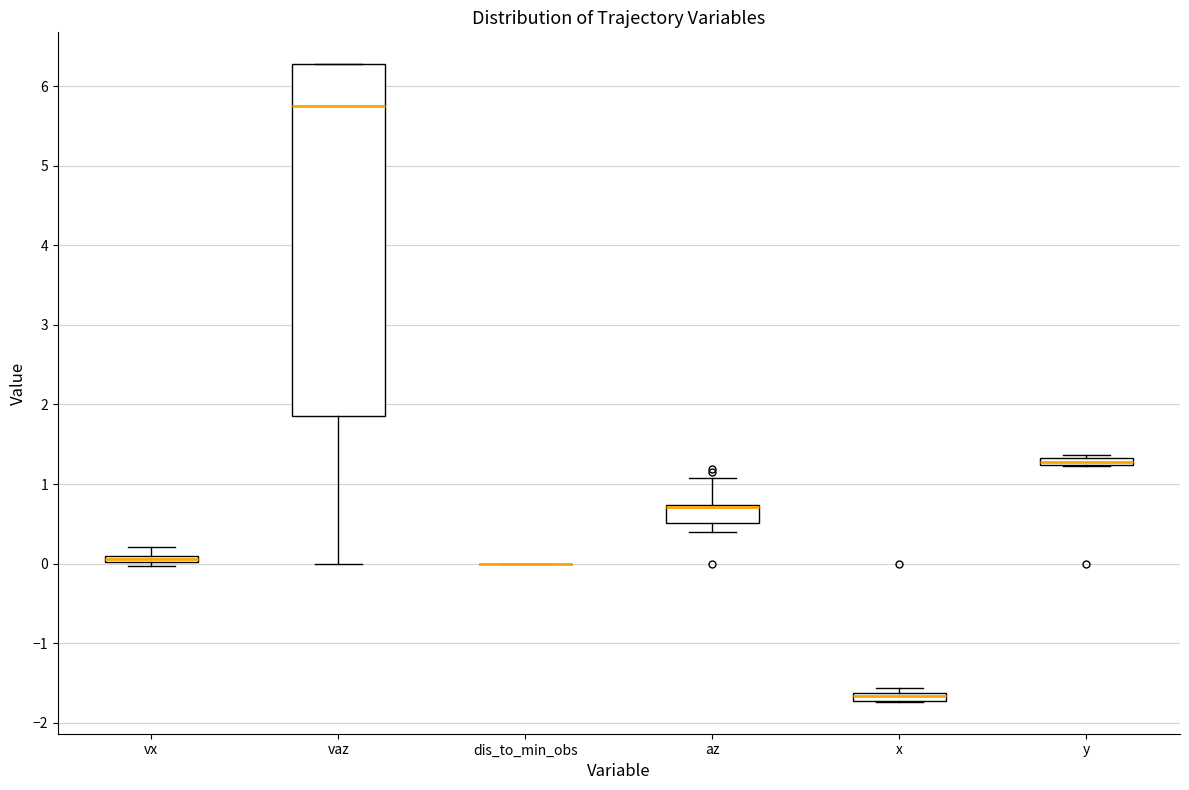

Which box is the tallest, from its lower edge to its upper edge?

vaz